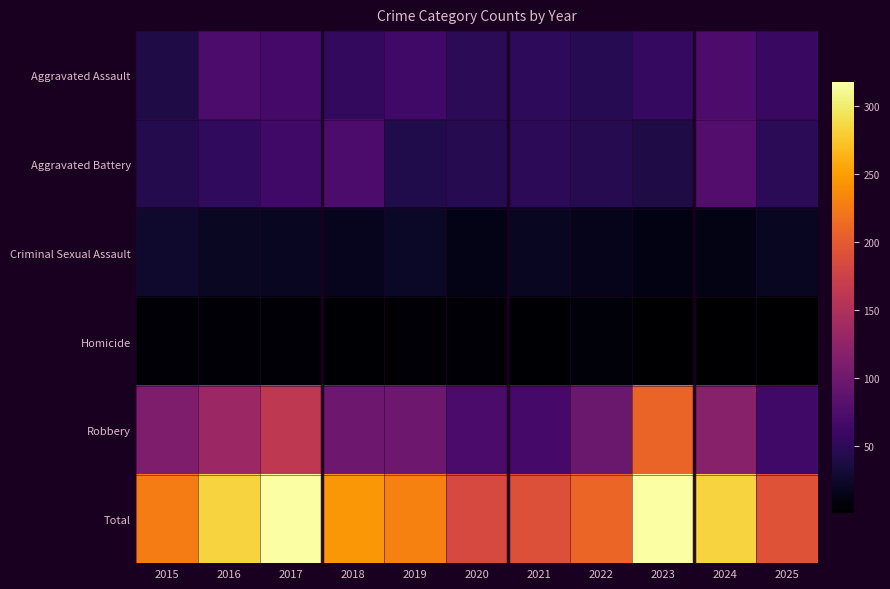

List the series in order of their peak value, lowest first.

Homicide, Criminal Sexual Assault, Aggravated Assault, Aggravated Battery, Robbery, Total